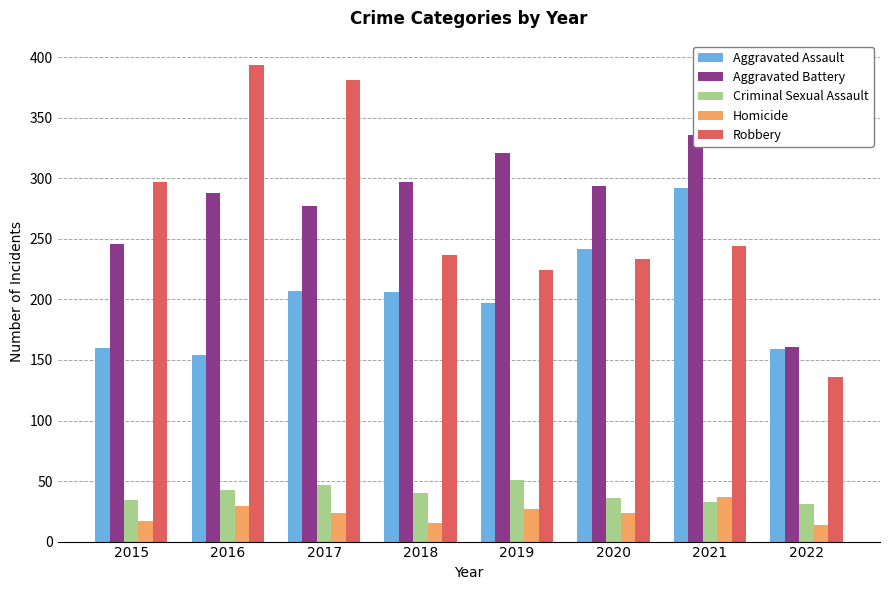

What is the difference between the maximum and second lowest values in the Criminal Sexual Assault series?

18